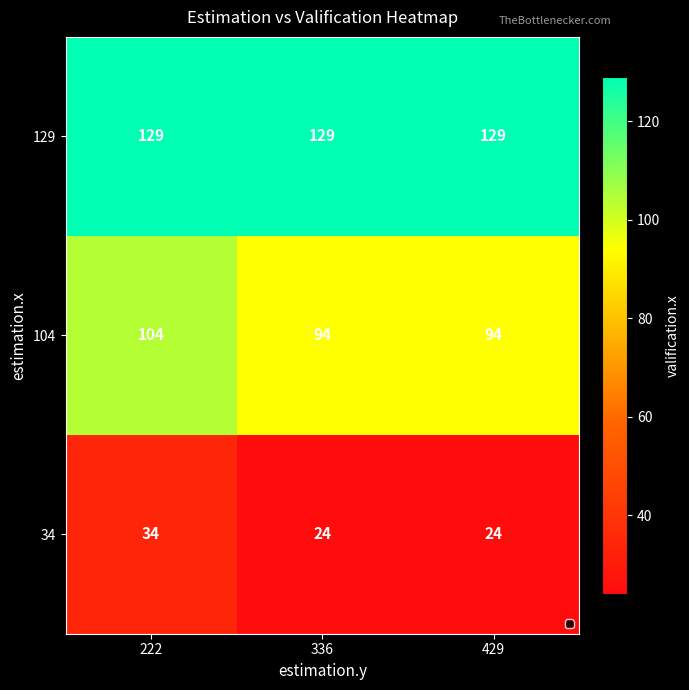

At how many categories does at least one series exceed 54?

3